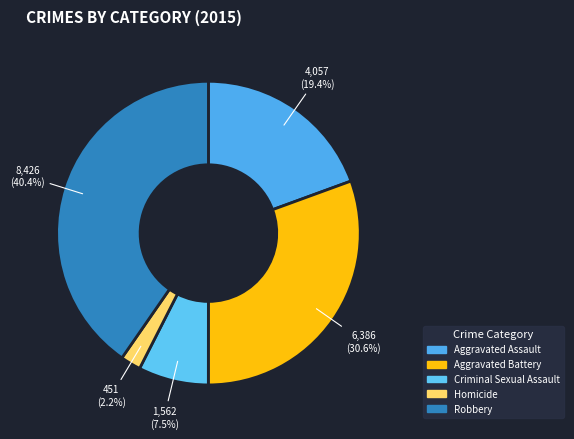

What is the ratio of the value at Robbery to the value at Criminal Sexual Assault?

5.4